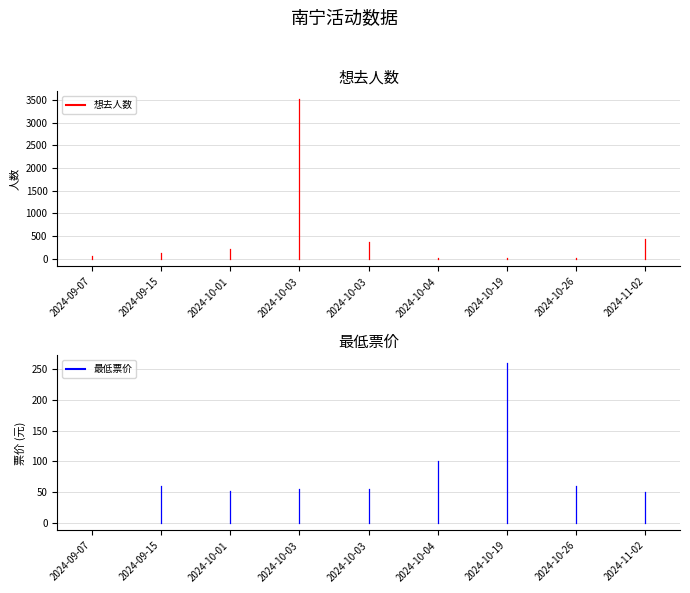

Count the number of data series in this chart.

2